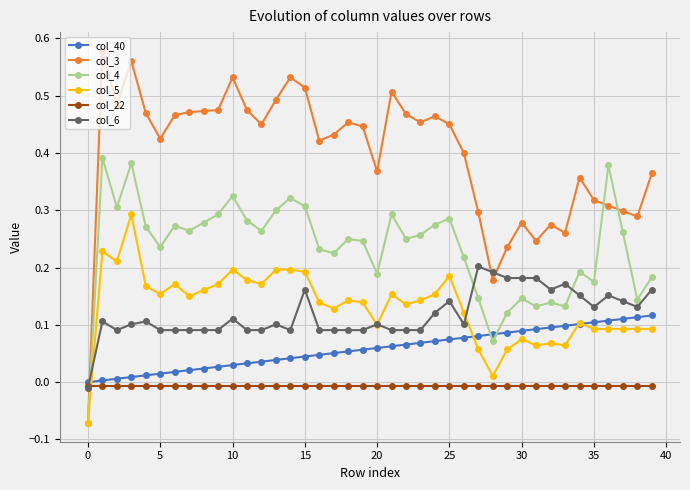

After their last crossing, which series has the higher values: col_6 or col_3?

col_3